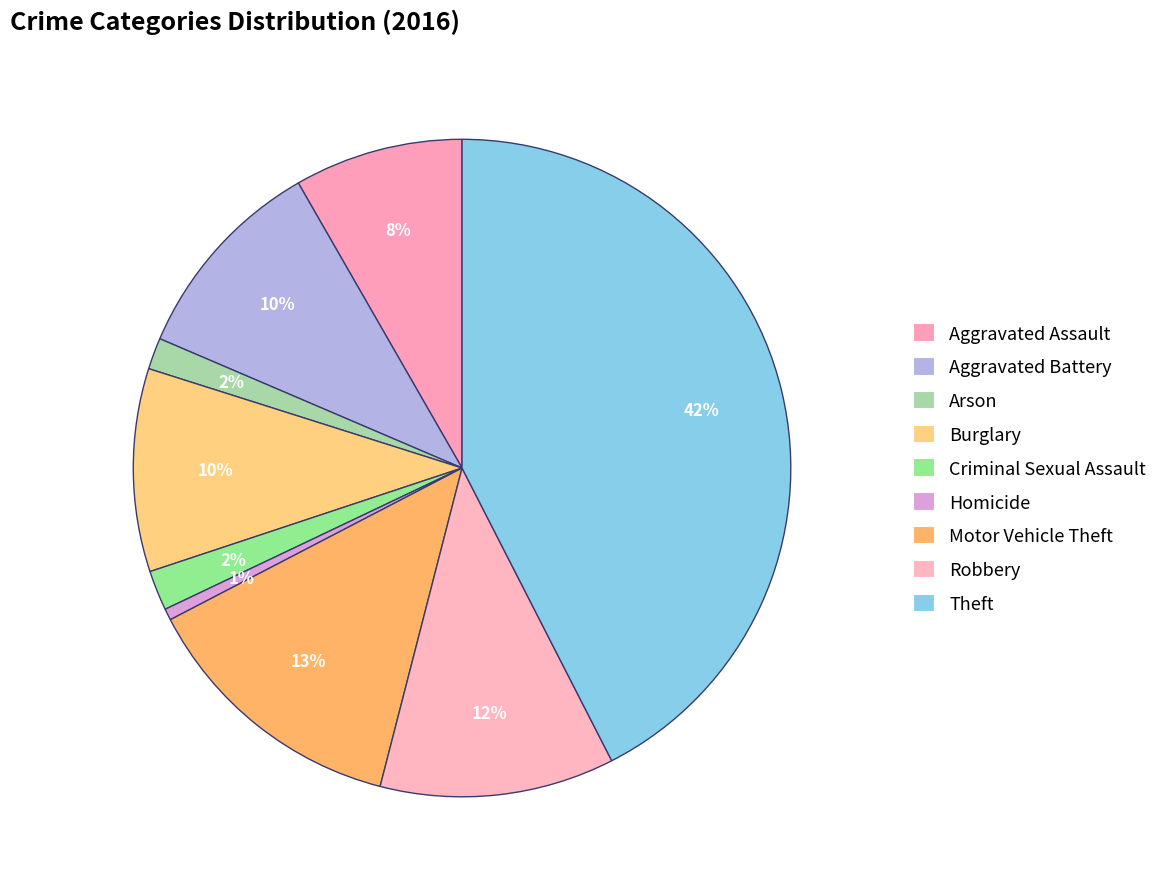

The Criminal Sexual Assault slice represents 1% of the pie. True or false?

False